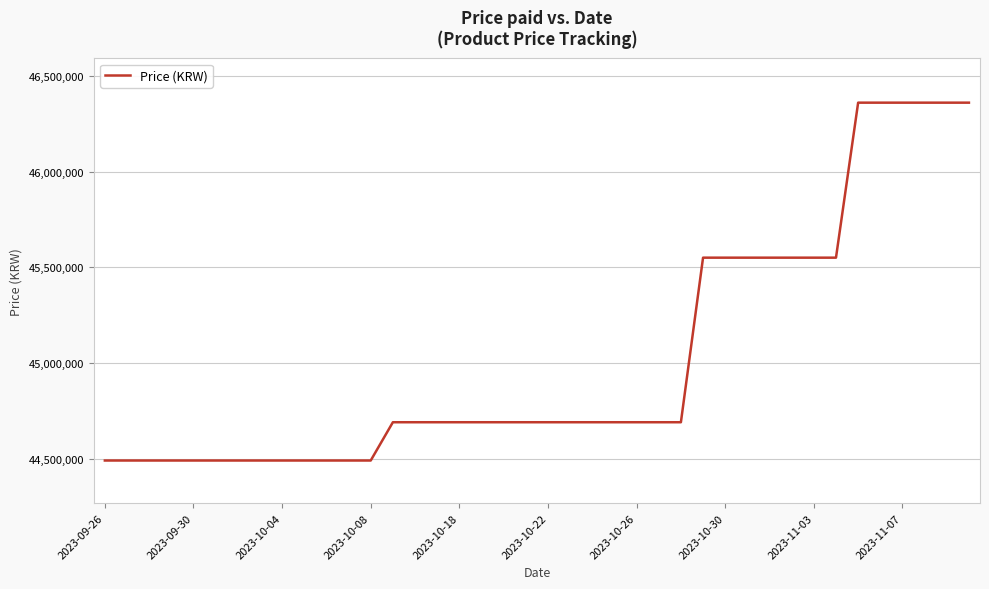

What is the difference between the maximum and minimum values?

1870000